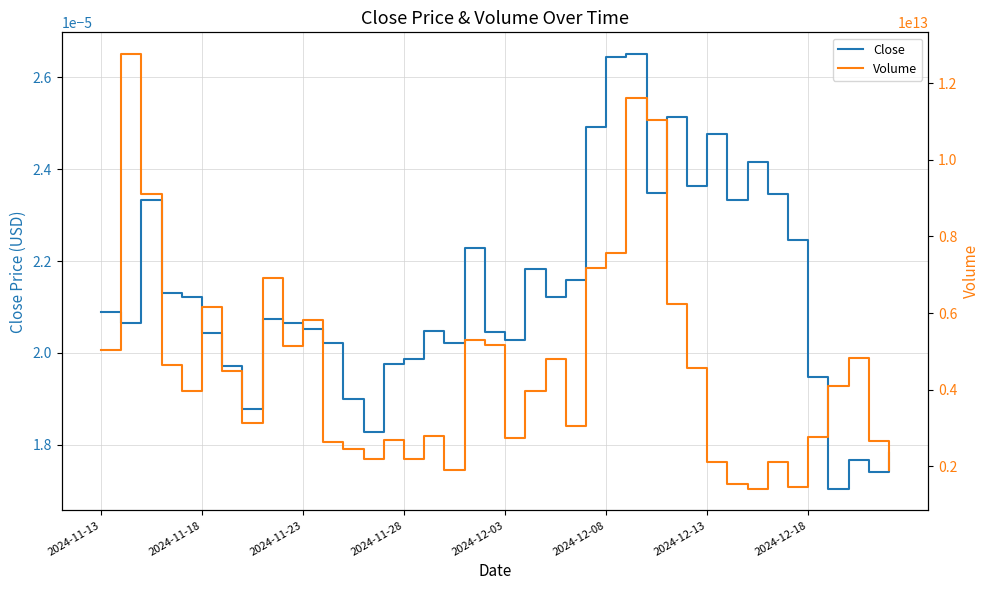

Is it true that Volume equals 4805586041045.0 at 22?

True